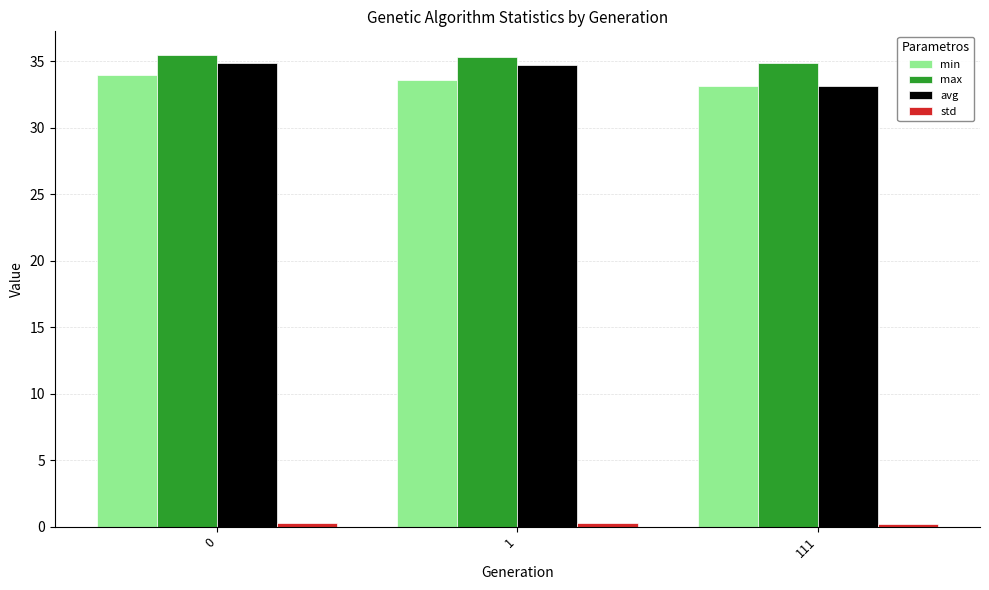

What is the total value across all series at 0?

104.7